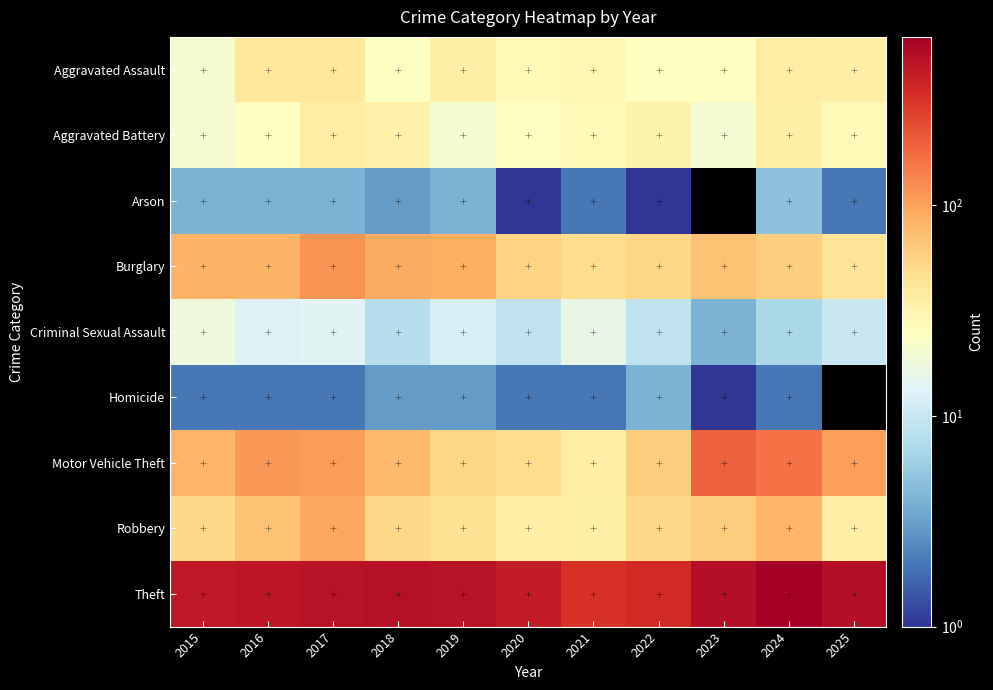

At which category is the sum across all series the highest?

2024